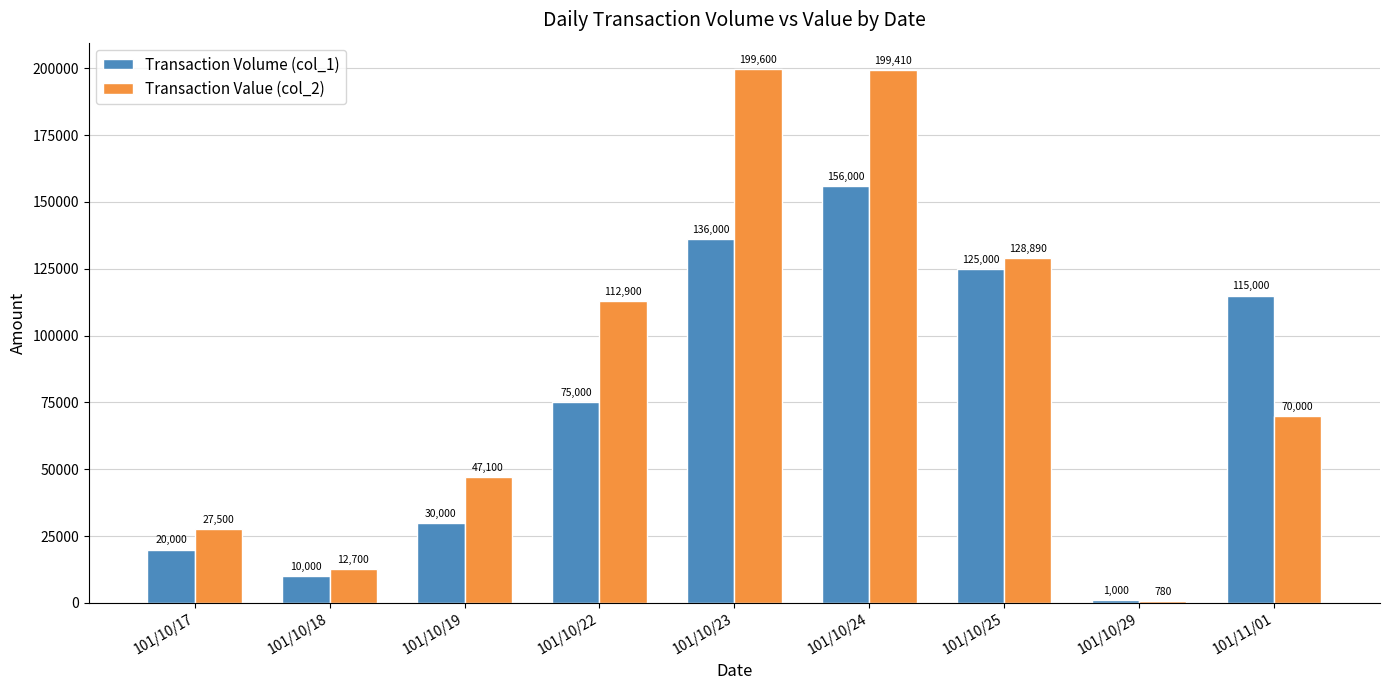

What is the difference between the second highest and second lowest values in the Transaction Value (col_2) series?

186710